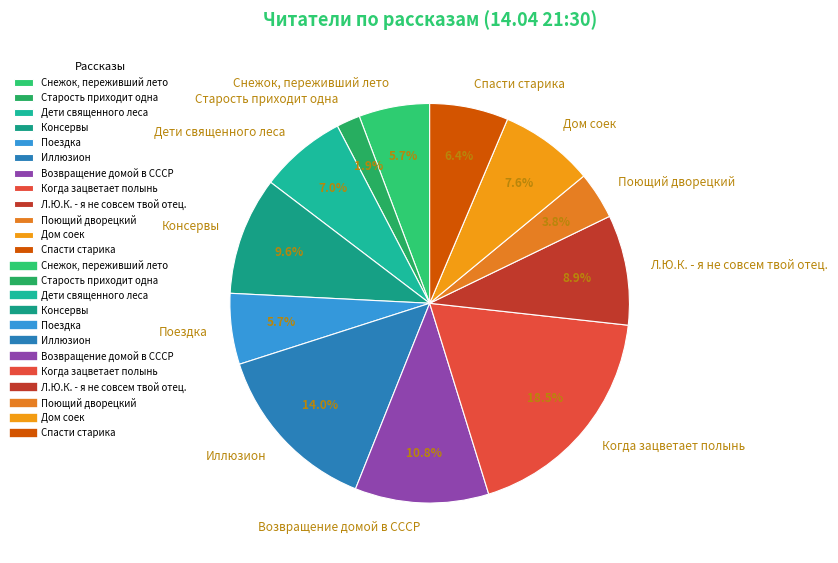

Approximately how many times larger is the value at Дети священного леса compared to Л.Ю.К. - я не совсем твой отец.?

0.8